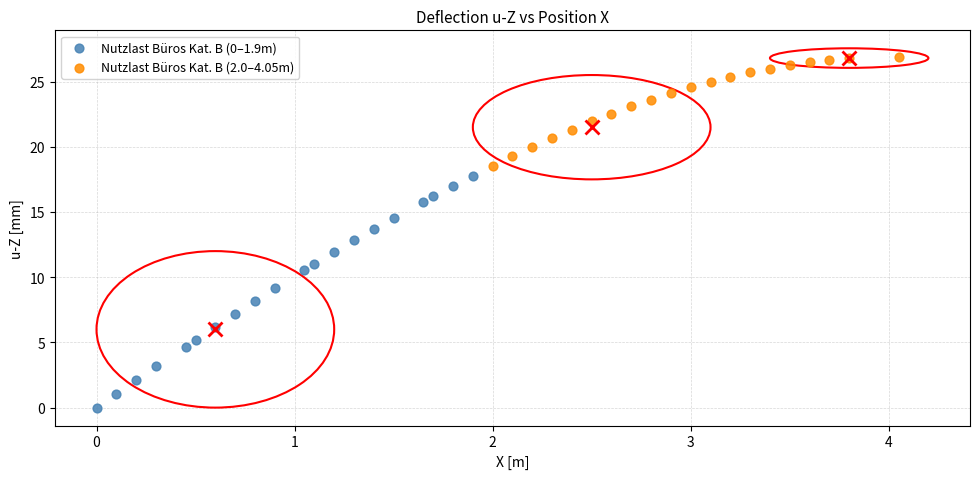

Which series contains the highest Y value?

Nutzlast Büros Kat. B (2.0–4.05m)